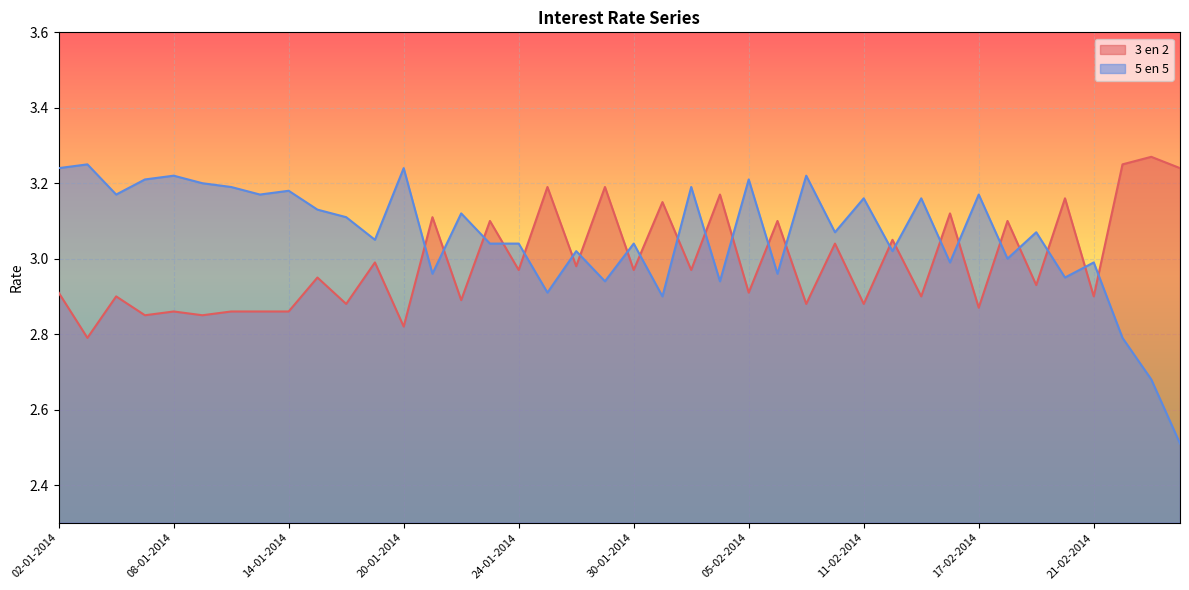

Does the chart display data point markers on the line(s)?

No